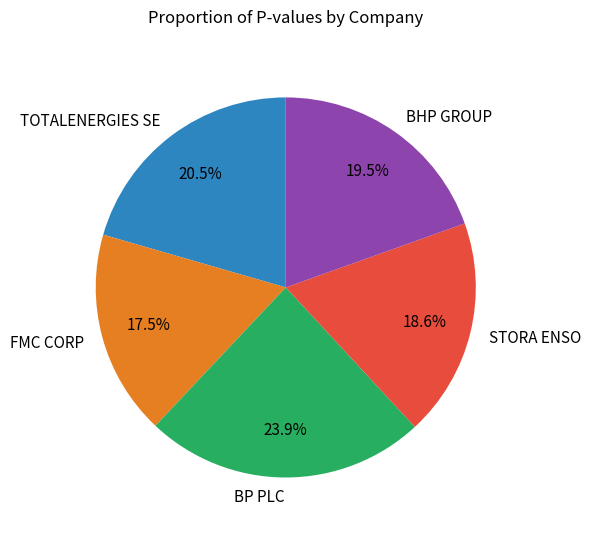

Between STORA ENSO and FMC CORP, which is larger?

STORA ENSO